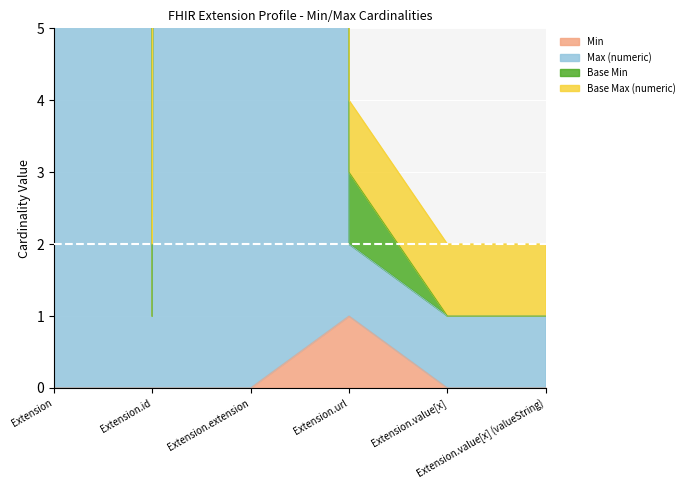

True or false: Min has more than 1 interior local peaks.

False